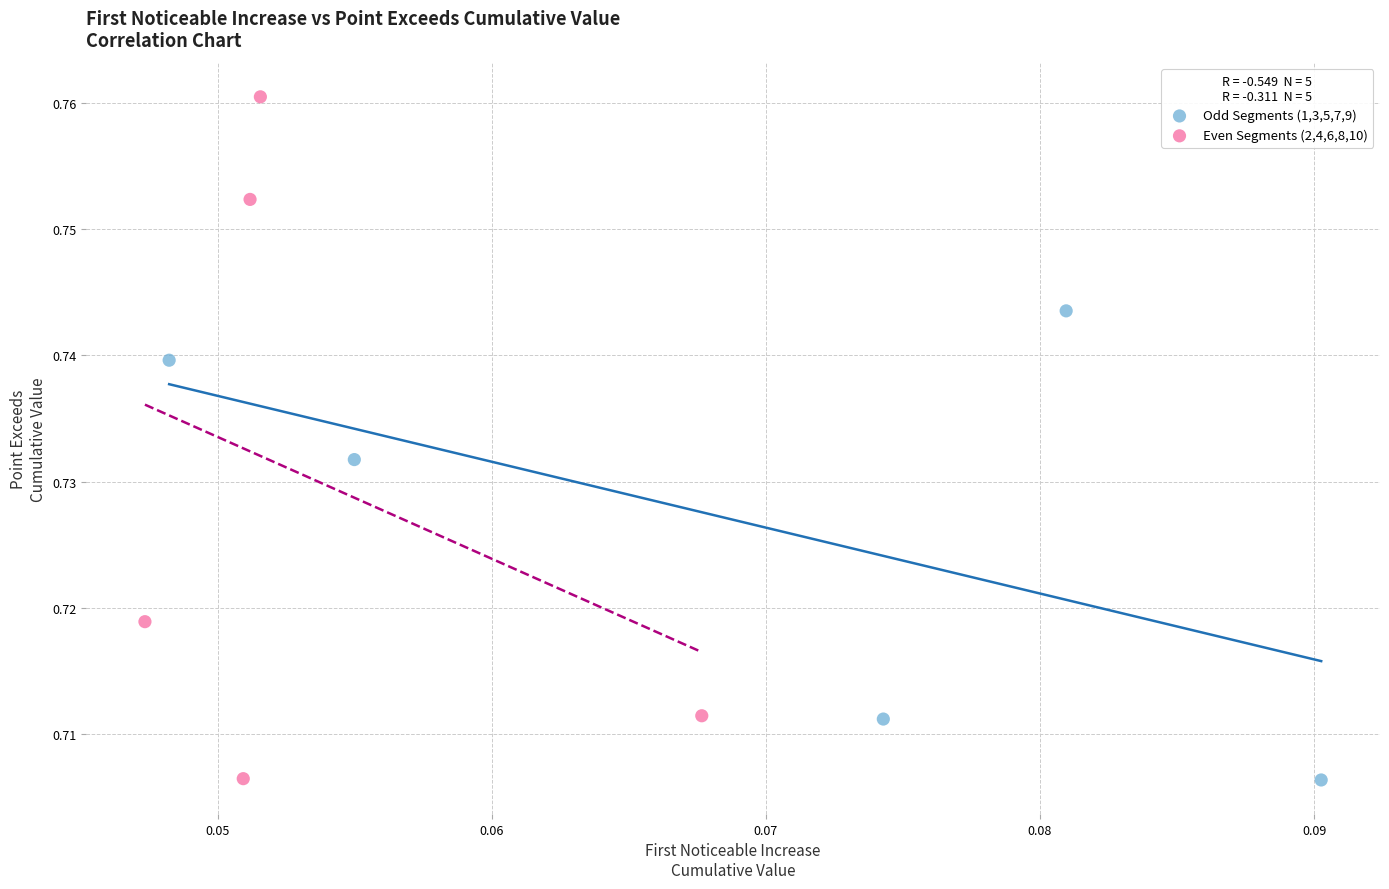

Which series contains the highest Y value?

Even Segments (2,4,6,8,10)